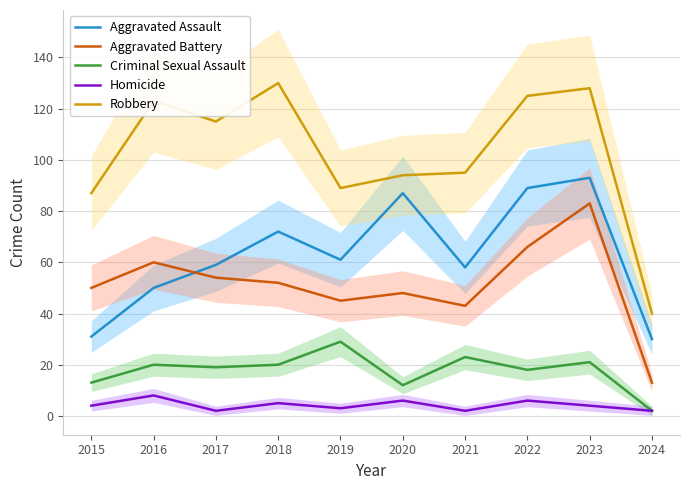

What are all the series names shown in the legend?

Aggravated Assault, Aggravated Battery, Criminal Sexual Assault, Homicide, Robbery